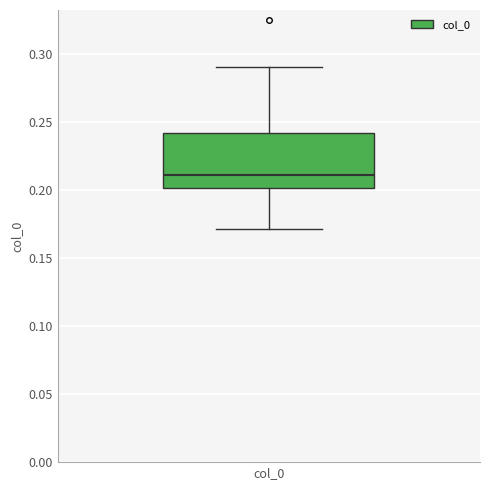

Transcribe this box plot: give where the median line is, the range the box spans, and where the two whiskers end, as read against the y-axis. The values are not printed on the chart, so give them approximately, as read against the axis.

median 0.21, box 0.20 to 0.24, whiskers 0.17 to 0.29